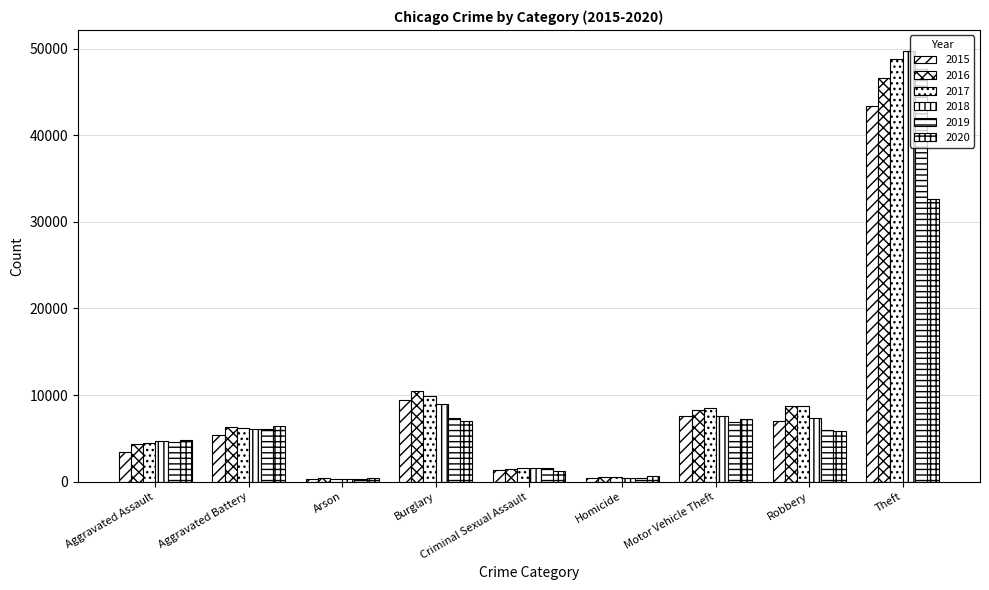

How many values in the 2017 series are below 6191?

4